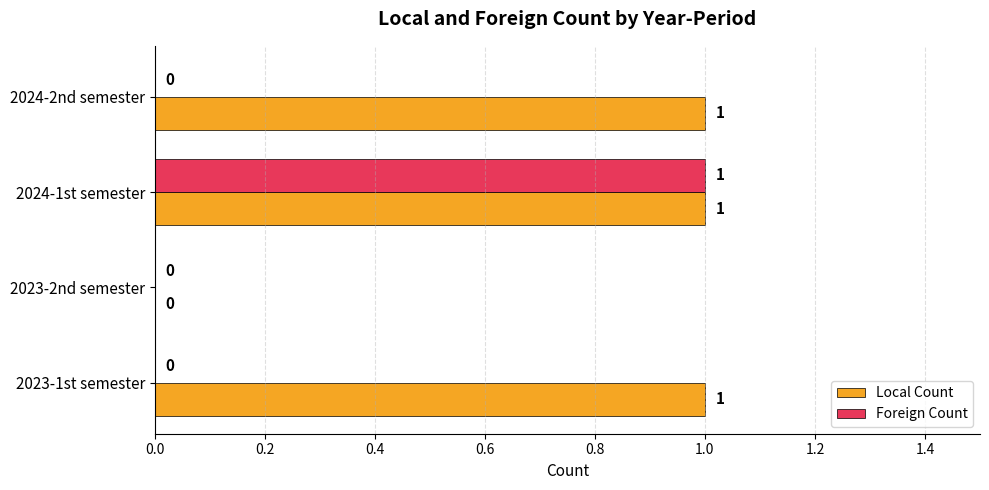

Is it true that Foreign Count equals -1 at 2023-2nd semester?

False